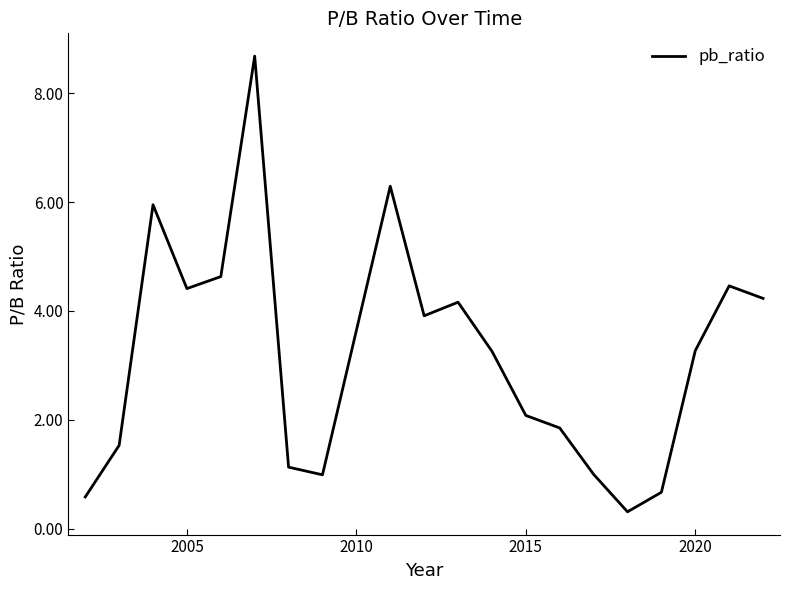

What is the minimum value shown in the chart?

0.3